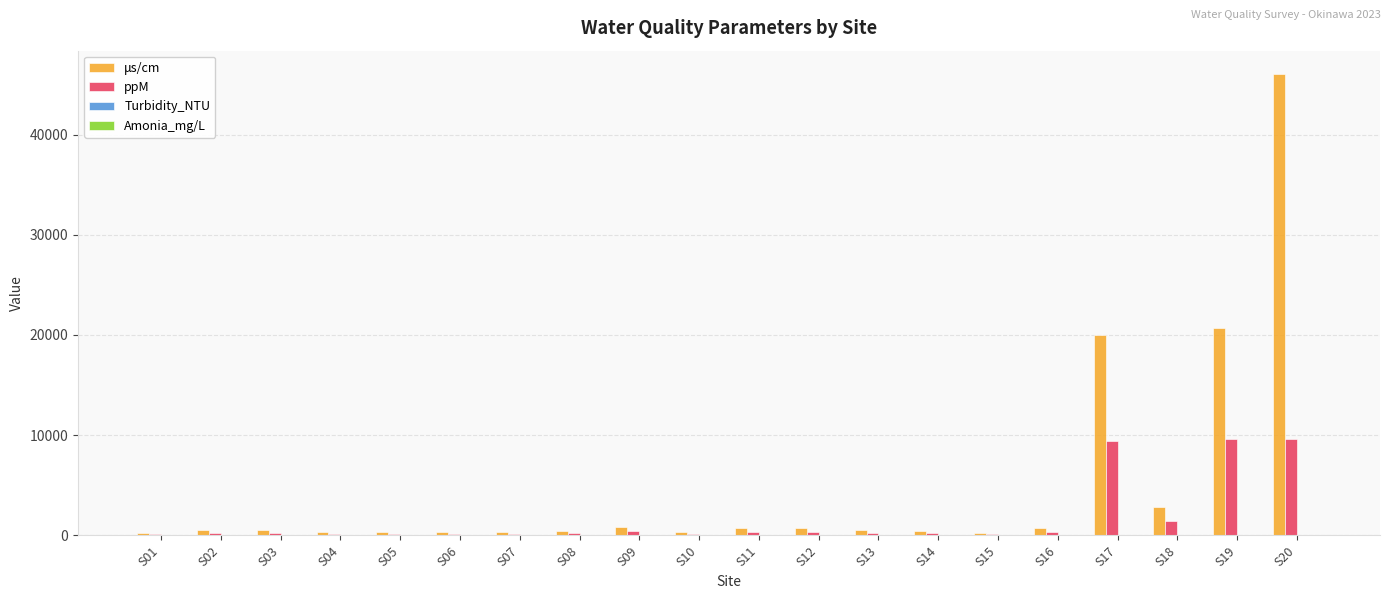

How many series are shown in this chart?

4